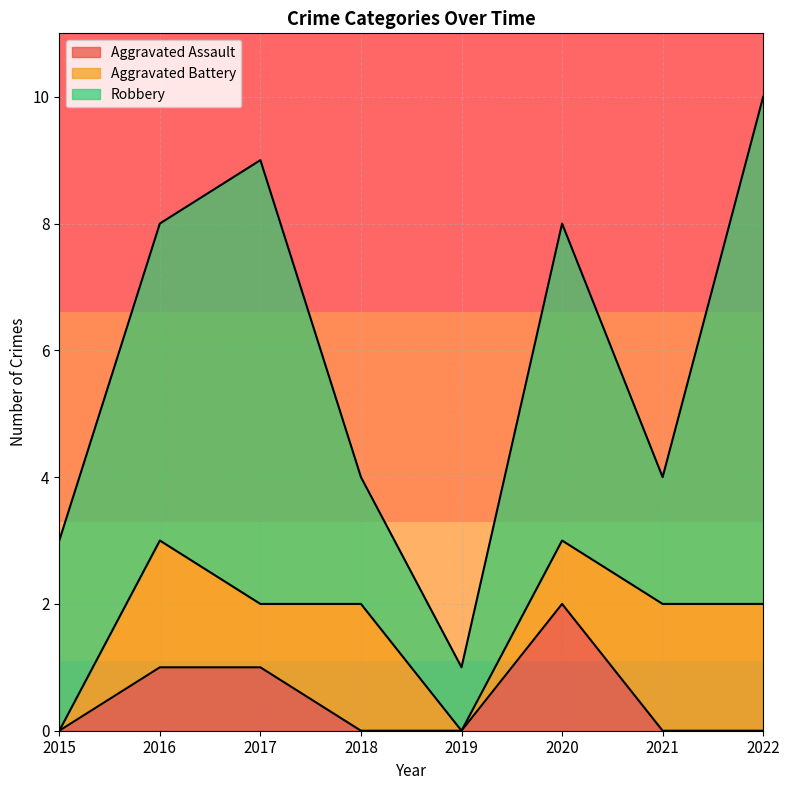

Which series changed the most between 2019 and 2022?

Robbery